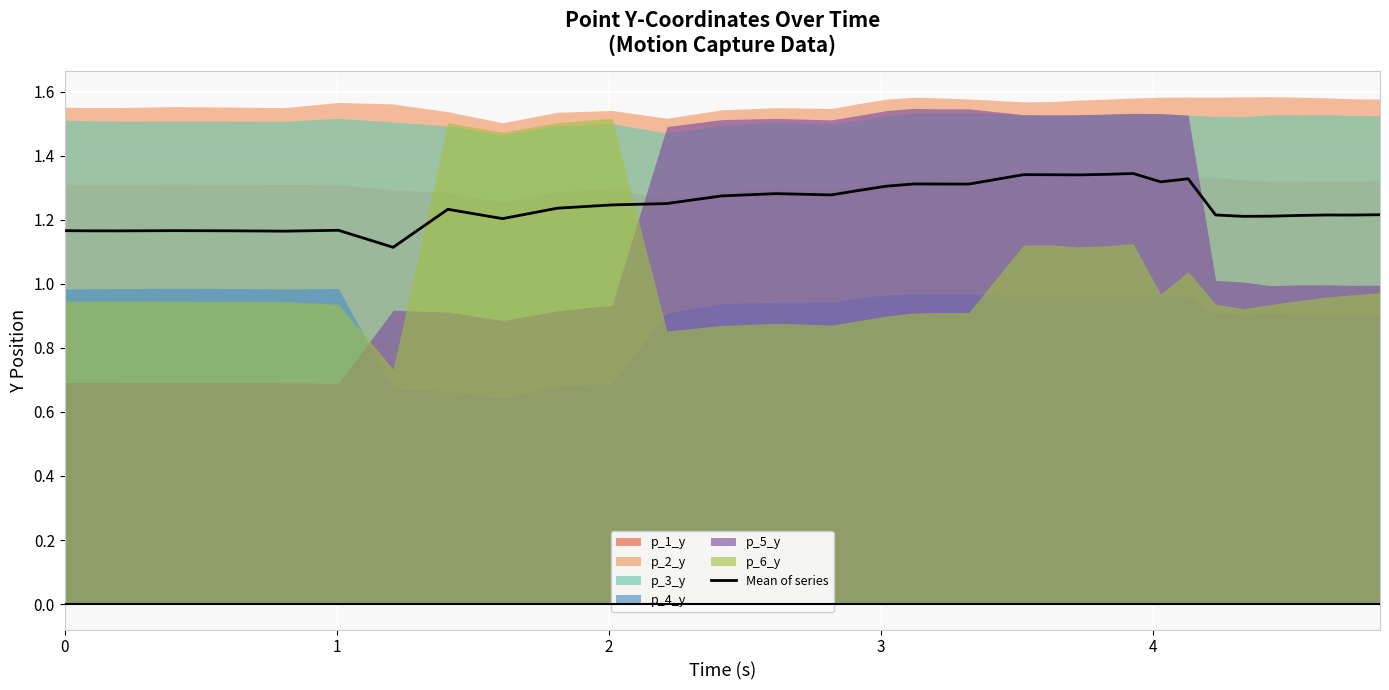

What is the difference between the maximum and second lowest values?

0.2